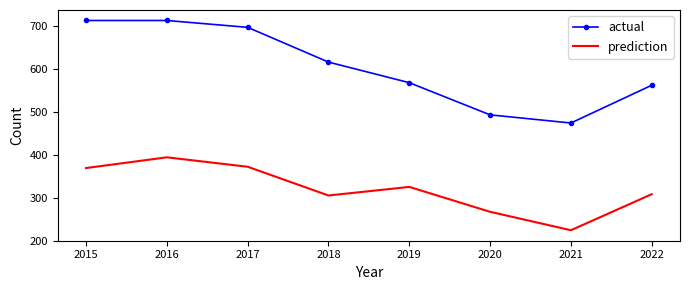

True or false: actual and prediction intersect in this chart.

False